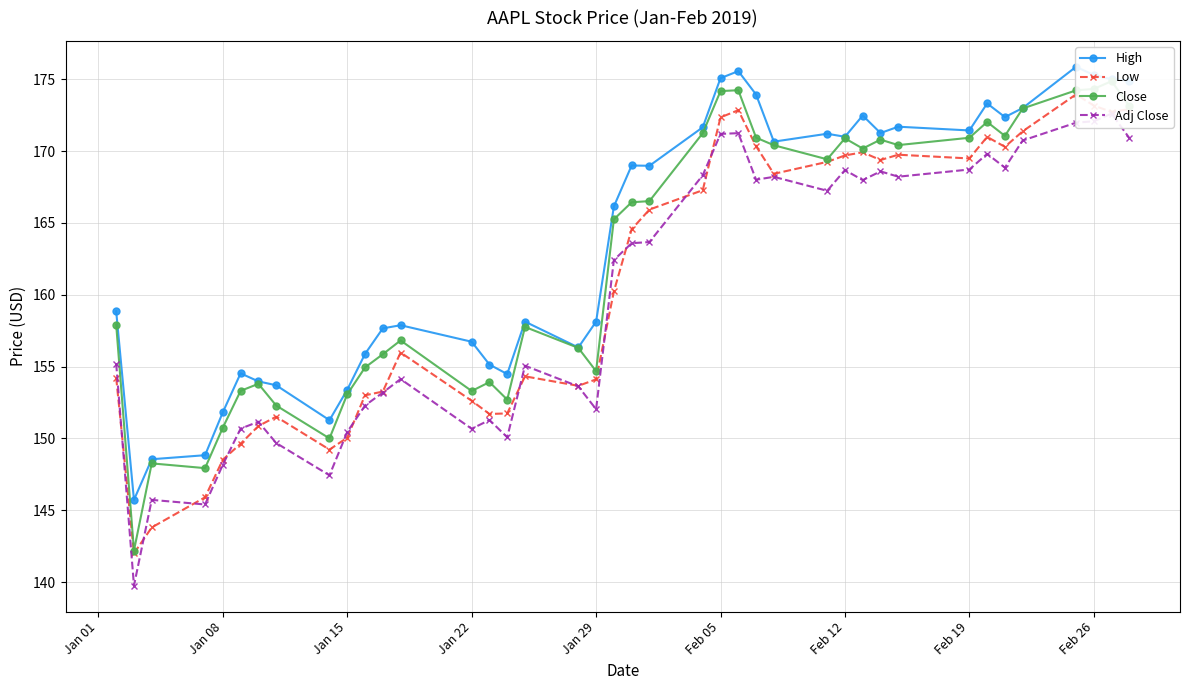

How many lines are shown in the chart?

4